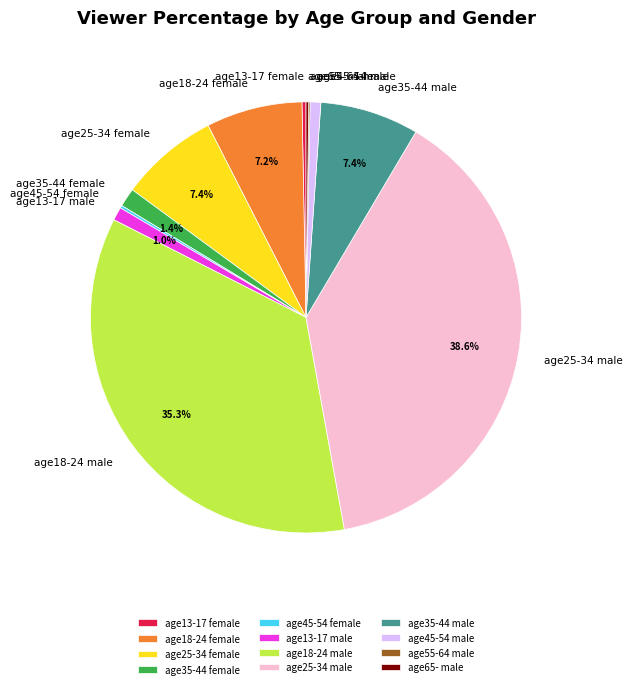

Is there any slice that represents more than half of the pie?

No